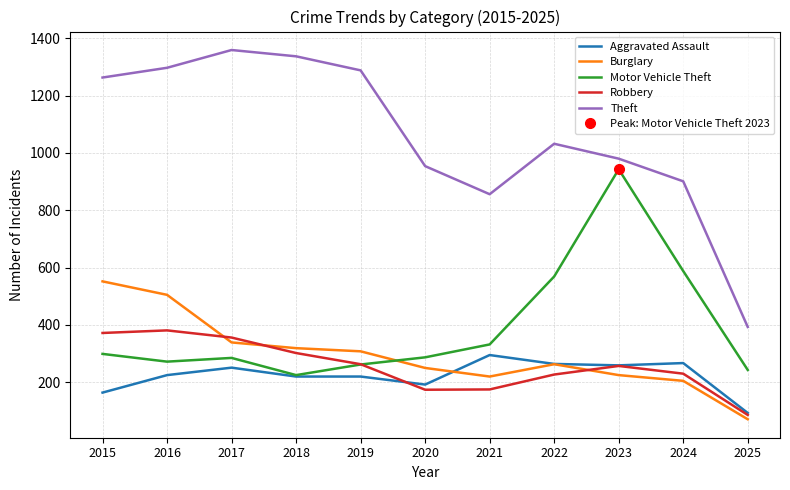

Count the number of data series in this chart.

5